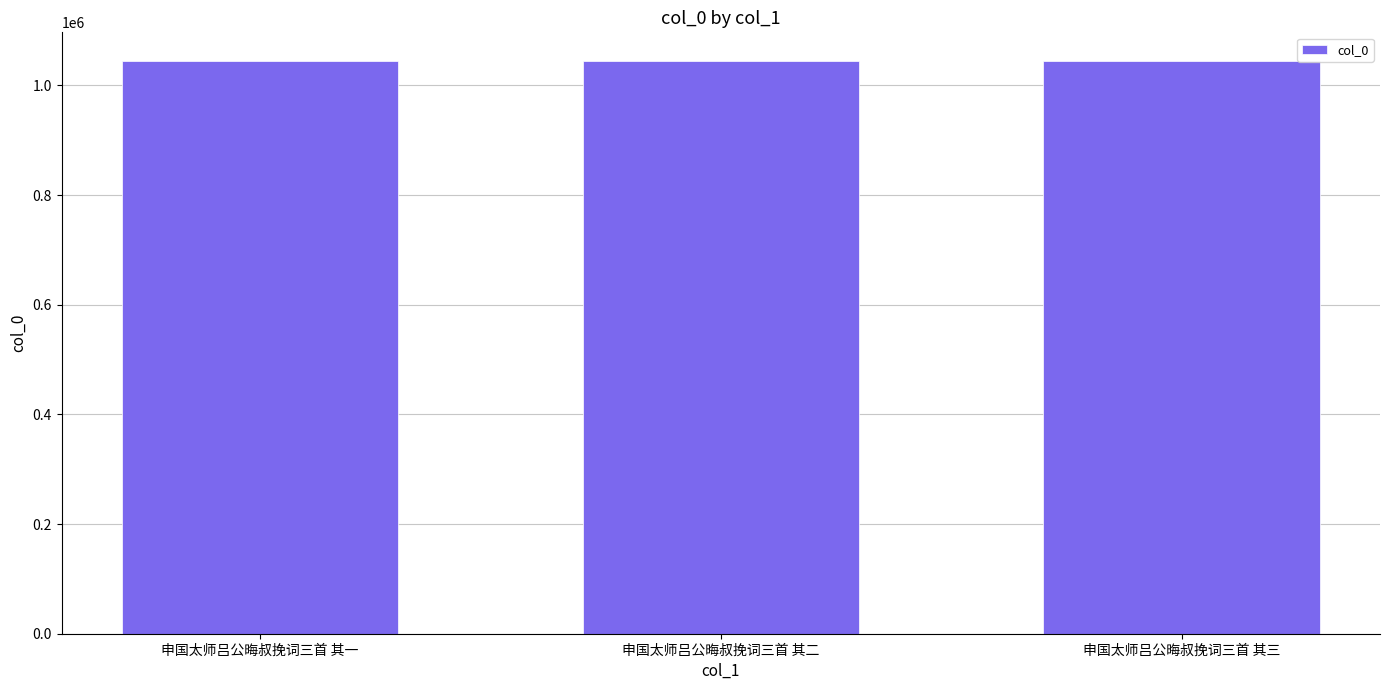

How many values are below 1044587?

1